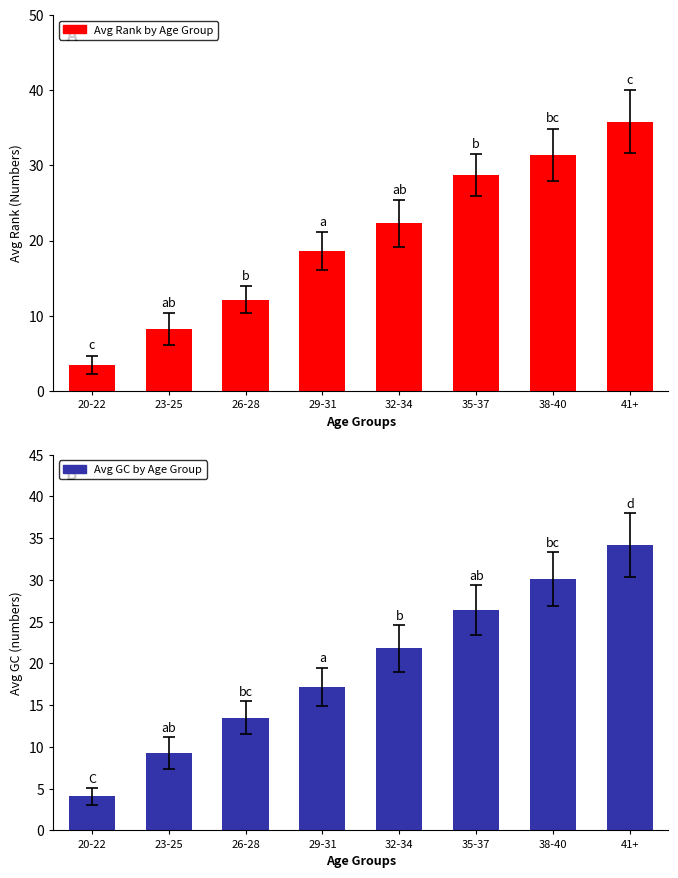

Reading right to left, what are all the values shown in this chart?

Avg Rank by Age Group: 41+=35.8	38-40=31.4	35-37=28.7	32-34=22.3	29-31=18.6	26-28=12.1	23-25=8.2	20-22=3.5
Avg GC by Age Group: 41+=34.2	38-40=30.1	35-37=26.4	32-34=21.8	29-31=17.2	26-28=13.5	23-25=9.3	20-22=4.1